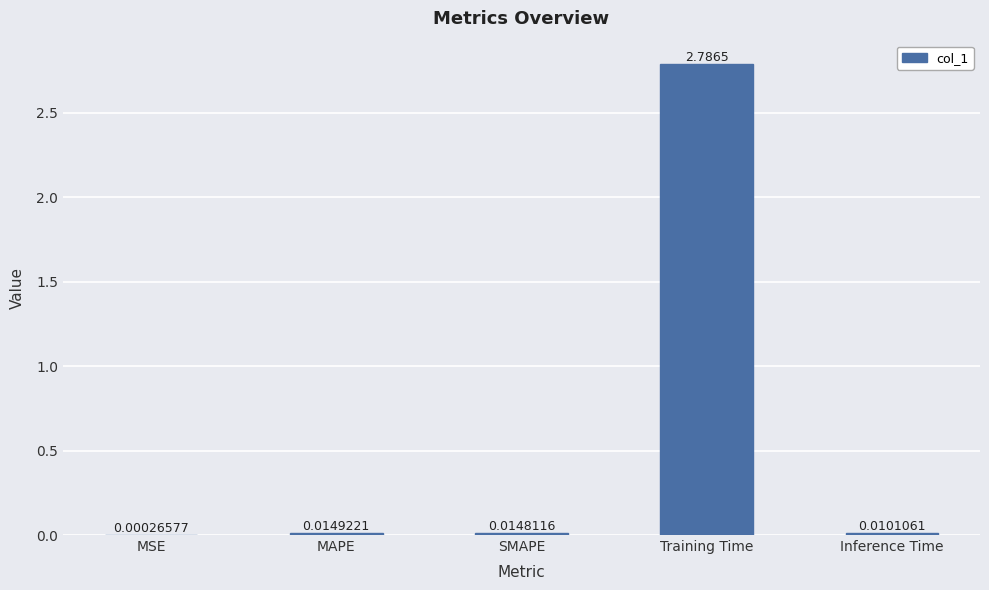

What is the sum of all values?

2.8